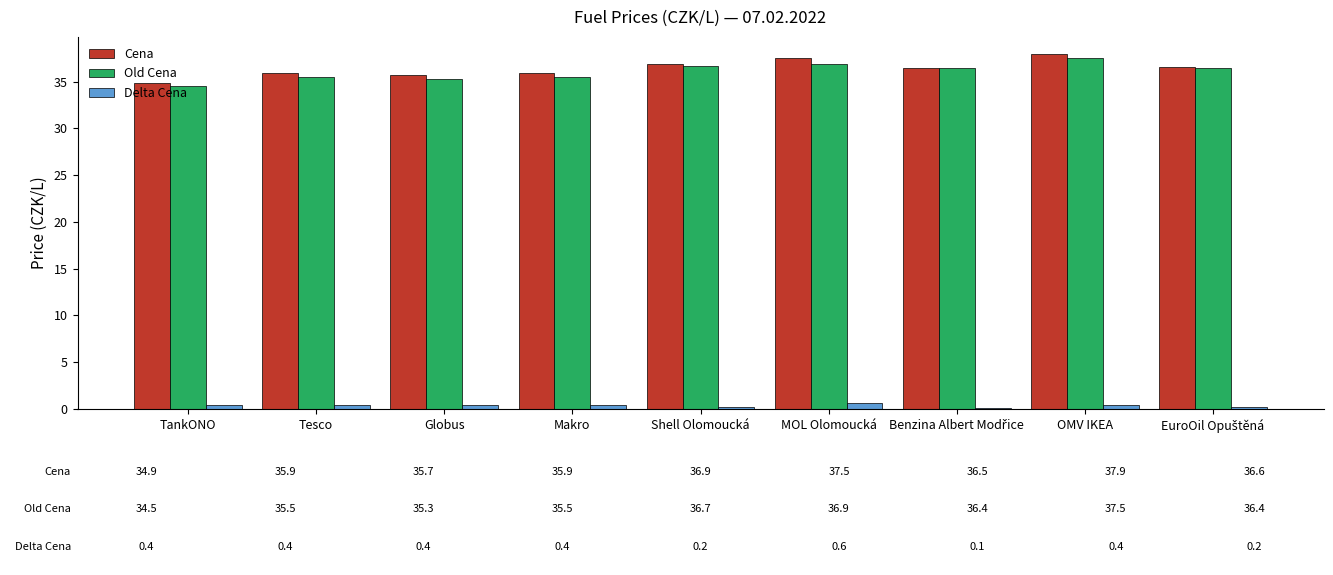

The Cena series shows 35.9 at Tesco. True or false?

True